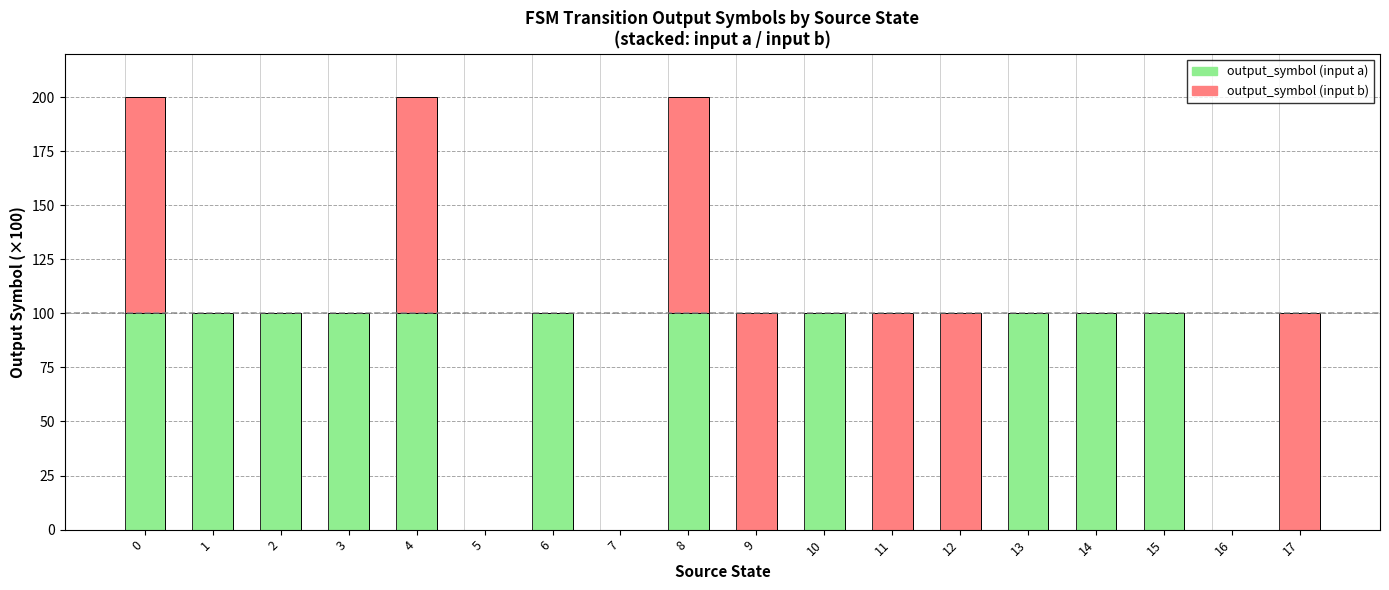

What is the sum of all output_symbol (input a) values?

1100